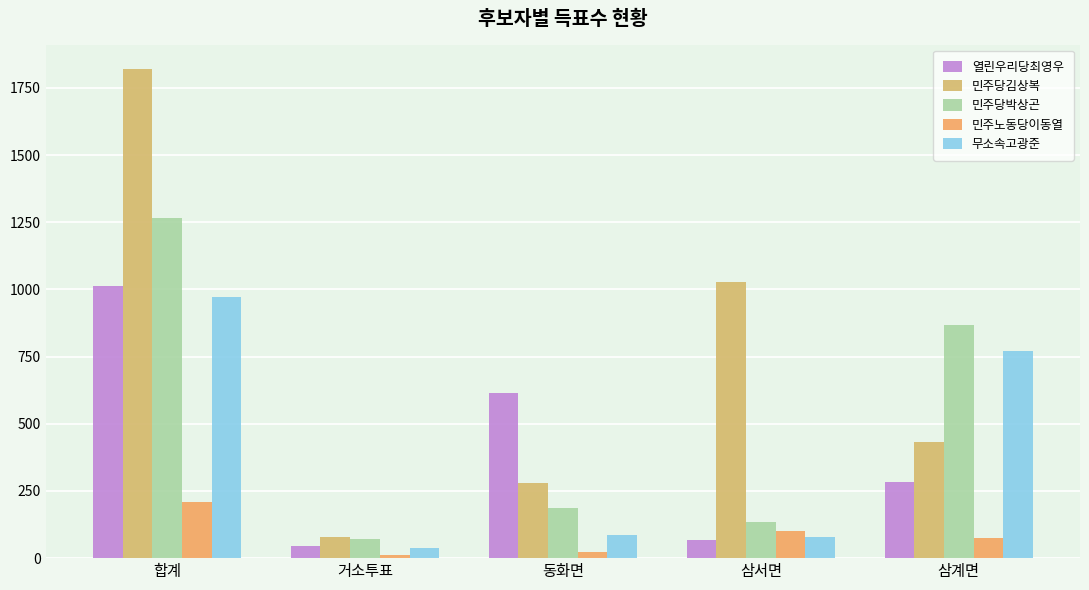

What position from the right is 삼서면?

2